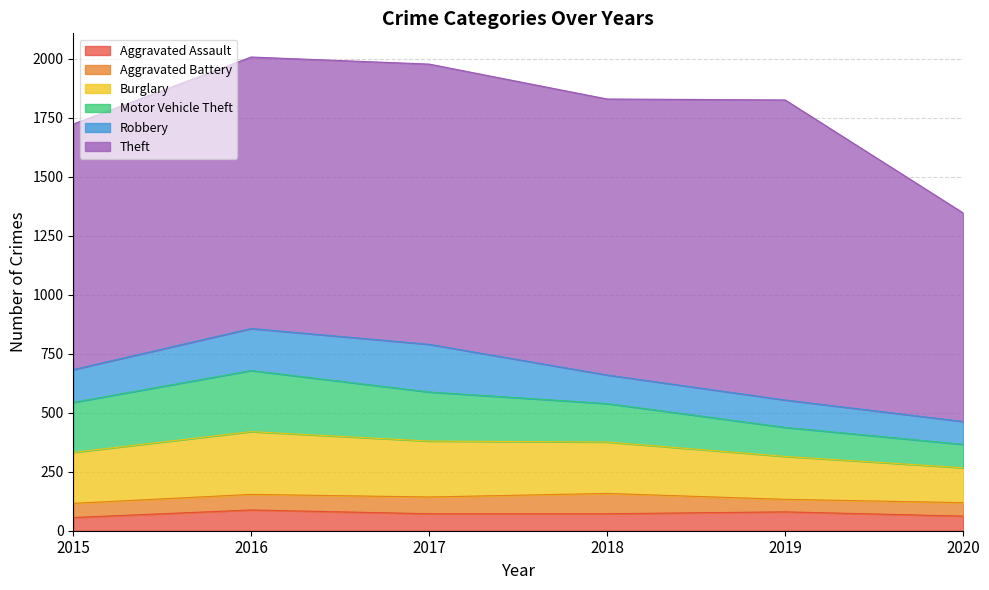

In Motor Vehicle Theft, how many points are higher than both neighbors (excluding endpoints)?

1